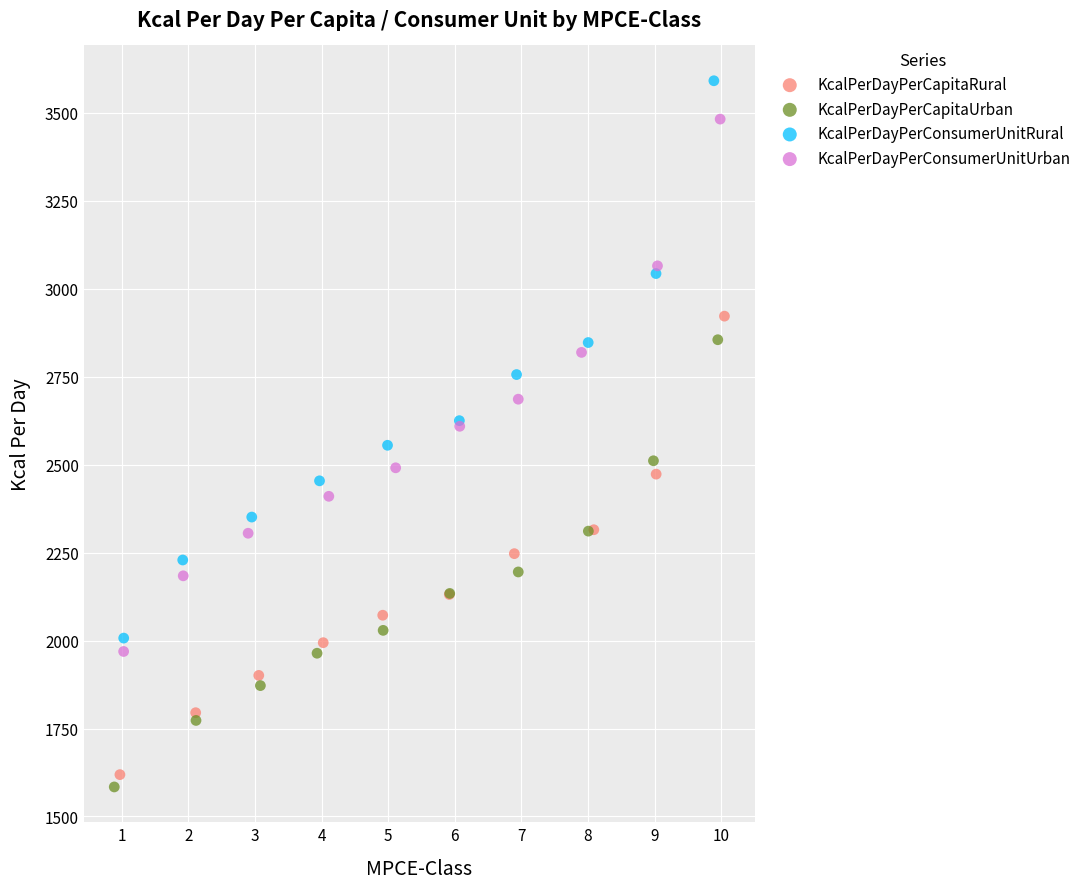

Which series contains the highest Y value?

KcalPerDayPerConsumerUnitRural